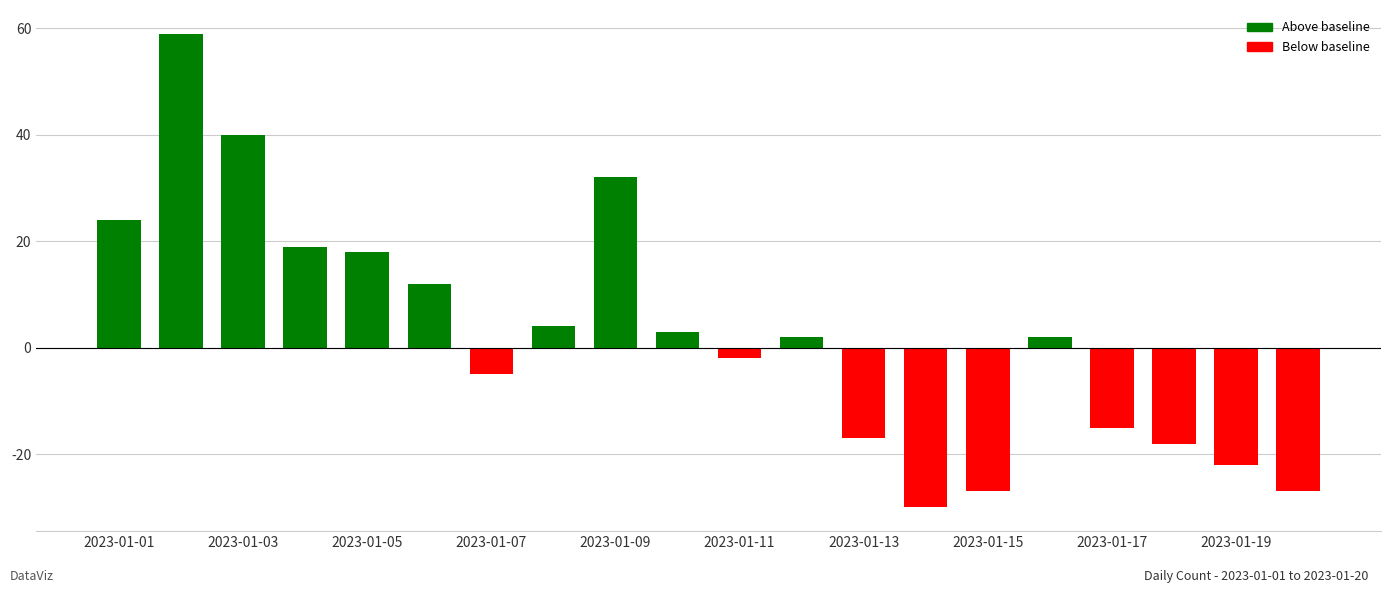

What is the difference between the second highest and second lowest values?

67